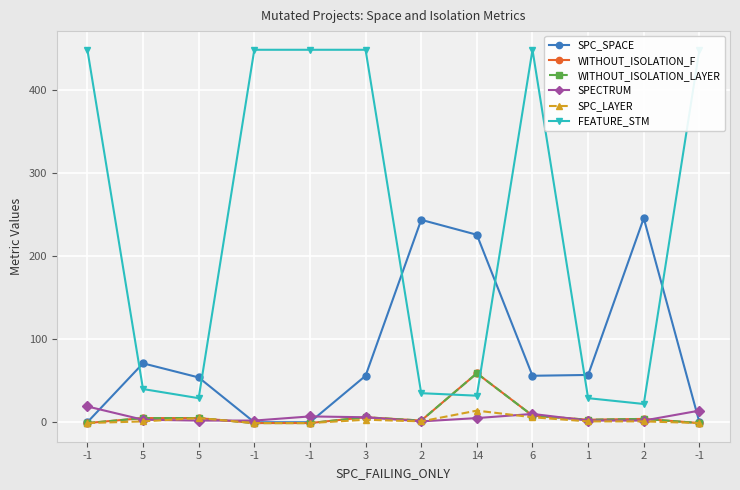

What is the total value across all series at 5?

125